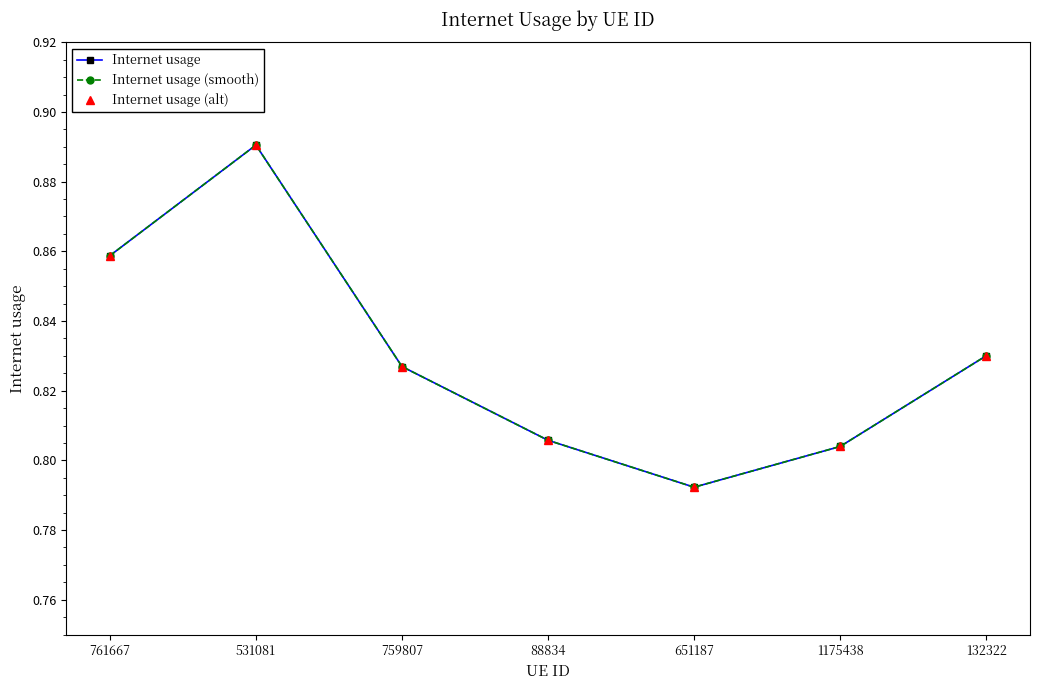

Does the chart have visible grid lines?

No